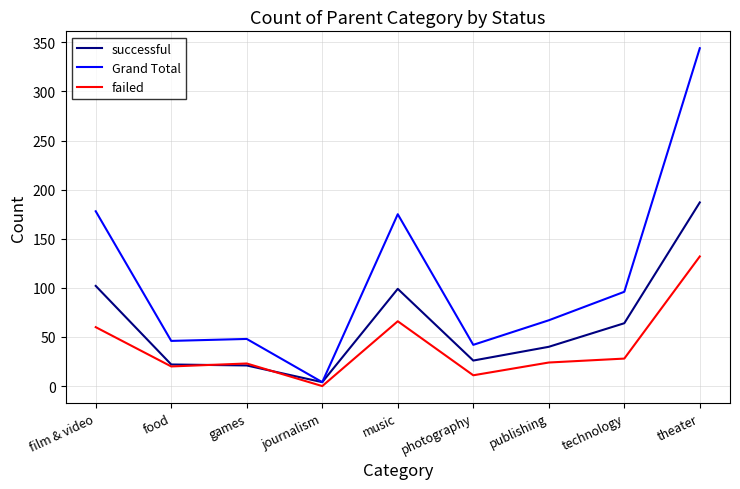

What is the difference between the second highest and second lowest values in the Grand Total series?

136